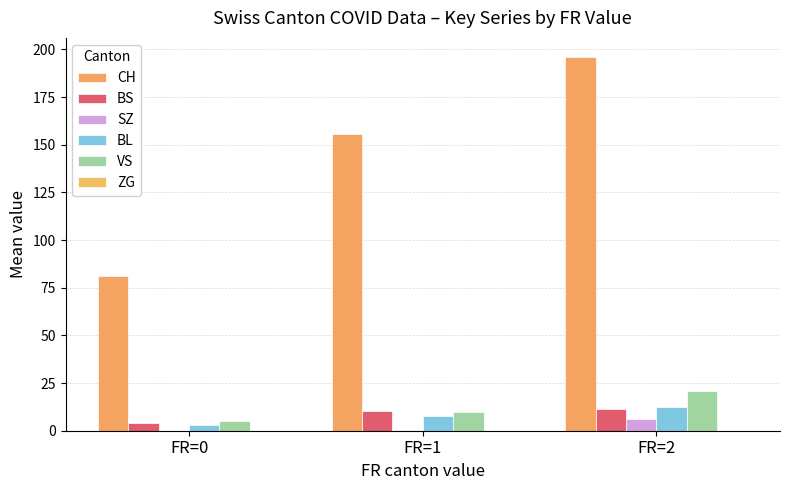

How many groups of bars are there?

3